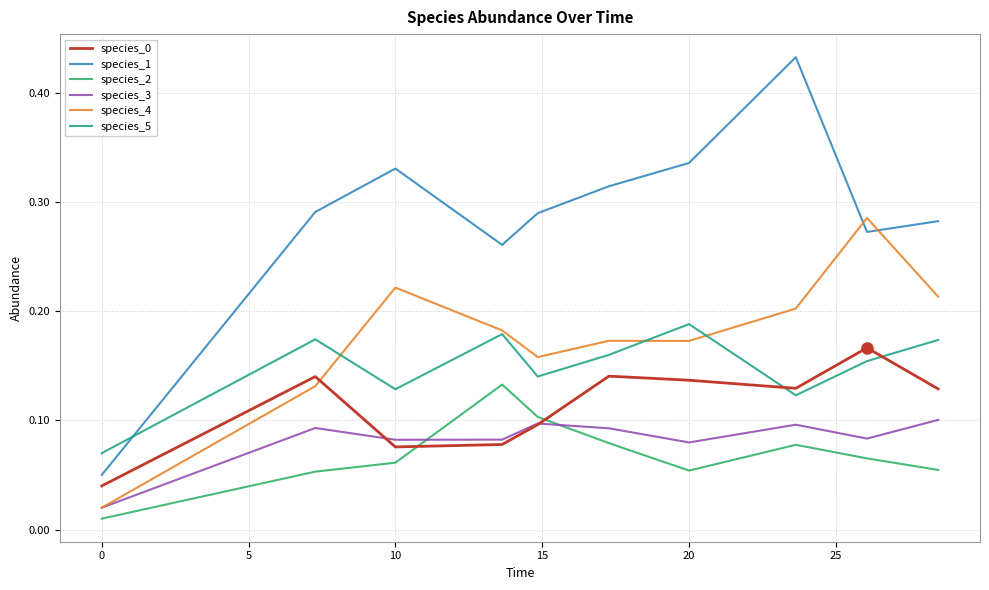

How many times do species_4 and species_0 cross each other?

1